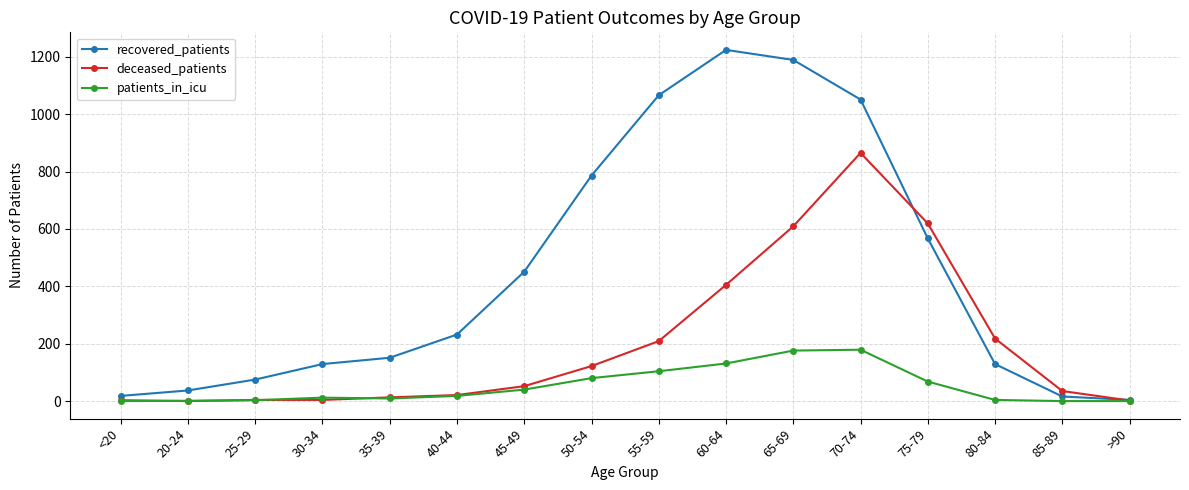

What is the greatest value displayed?

1224